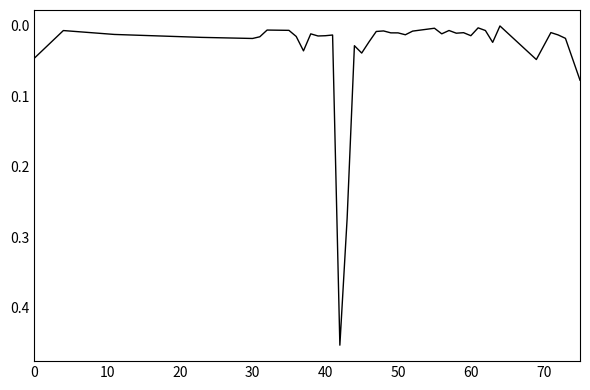

What is the difference between the second highest and second lowest values?

0.3